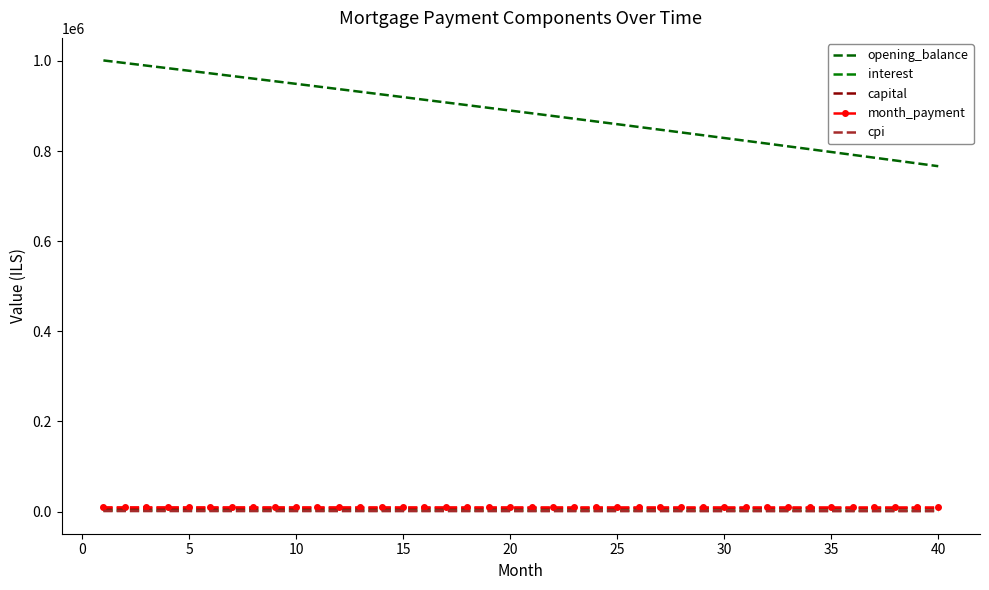

Reading left to right, what are all the values shown in this chart?

opening_balance: 1001250.0	995539.7	989813.7	984071.7	978313.8	972540.0	966750.3	960944.5	955122.7	949284.9	943431.0	937560.9	931674.7	925772.4	919853.8	913919.0	907967.9	902000.4	896016.7	890016.6	884000.1	877967.1	871917.7	865851.8	859769.4	853670.4	847554.8	841422.6	835273.8	829108.2	822926.0	816726.9	810511.1	804278.5	798029.1	791762.7	785479.5	779179.3	772862.1	766527.9
interest: 2503.1	2488.8	2474.5	2460.2	2445.8	2431.4	2416.9	2402.4	2387.8	2373.2	2358.6	2343.9	2329.2	2314.4	2299.6	2284.8	2269.9	2255.0	2240.0	2225.0	2210.0	2194.9	2179.8	2164.6	2149.4	2134.2	2118.9	2103.6	2088.2	2072.8	2057.3	2041.8	2026.3	2010.7	1995.1	1979.4	1963.7	1947.9	1932.2	1916.3
capital: 6953.1	6961.8	6970.5	6979.2	6988.0	6996.7	7005.4	7014.2	7023.0	7031.7	7040.5	7049.3	7058.1	7067.0	7075.8	7084.6	7093.5	7102.4	7111.2	7120.1	7129.0	7137.9	7146.9	7155.8	7164.7	7173.7	7182.7	7191.6	7200.6	7209.6	7218.6	7227.7	7236.7	7245.8	7254.8	7263.9	7273.0	7282.0	7291.2	7300.3
month_payment: 9456.2	9450.7	9445.1	9439.4	9433.7	9428.0	9422.3	9416.6	9410.8	9405.0	9399.1	9393.2	9387.3	9381.4	9375.4	9369.4	9363.4	9357.4	9351.3	9345.2	9339.0	9332.9	9326.7	9320.4	9314.2	9307.9	9301.6	9295.2	9288.8	9282.4	9276.0	9269.5	9263.0	9256.4	9249.9	9243.3	9236.7	9230.0	9223.3	9216.6
cpi: 1242.9	1235.7	1228.6	1221.4	1214.2	1206.9	1199.7	1192.4	1185.1	1177.8	1170.5	1163.1	1155.8	1148.4	1141.0	1133.5	1126.1	1118.6	1111.1	1103.6	1096.1	1088.5	1081.0	1073.4	1065.8	1058.1	1050.5	1042.8	1035.1	1027.4	1019.6	1011.9	1004.1	996.3	988.5	980.6	972.8	964.9	957.0	949.0